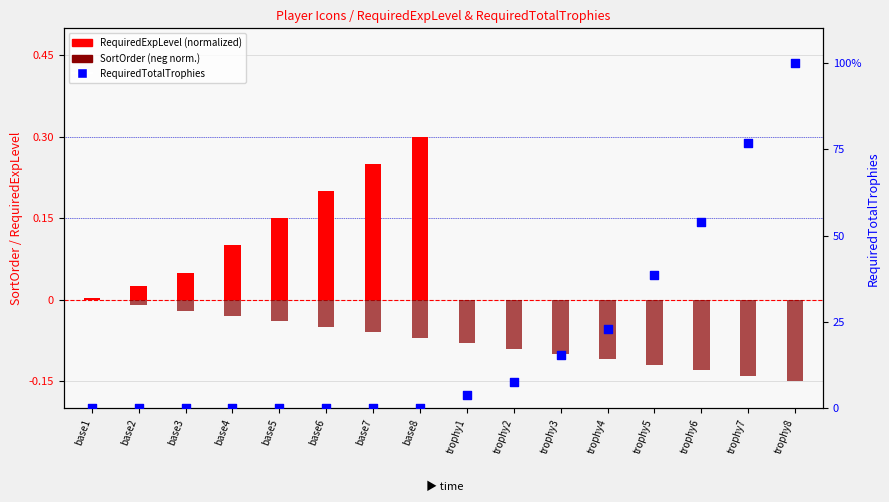

Which series has the widest spread of Y values?

RequiredTotalTrophies